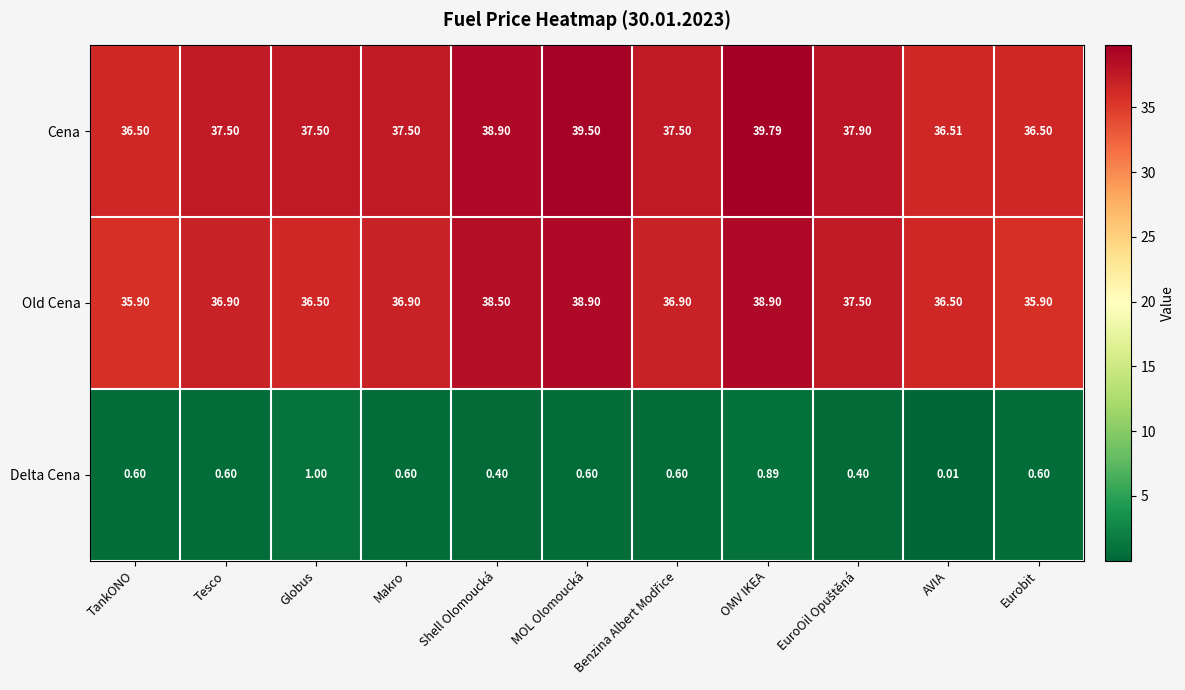

Rank the series by their maximum value, from highest to lowest.

Cena, Old Cena, Delta Cena